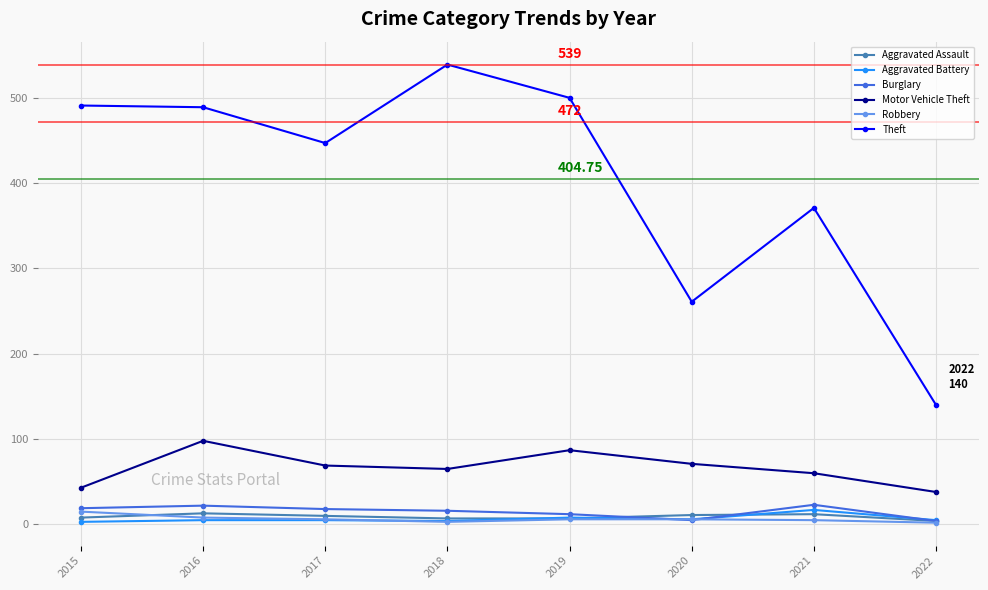

The Burglary series shows 22 at 2016. True or false?

True